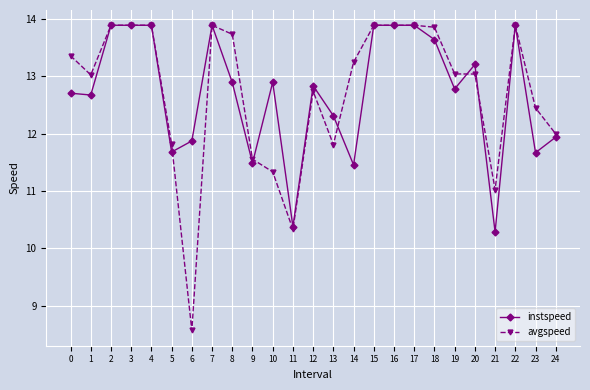

How many data points in instspeed are above 12?

17